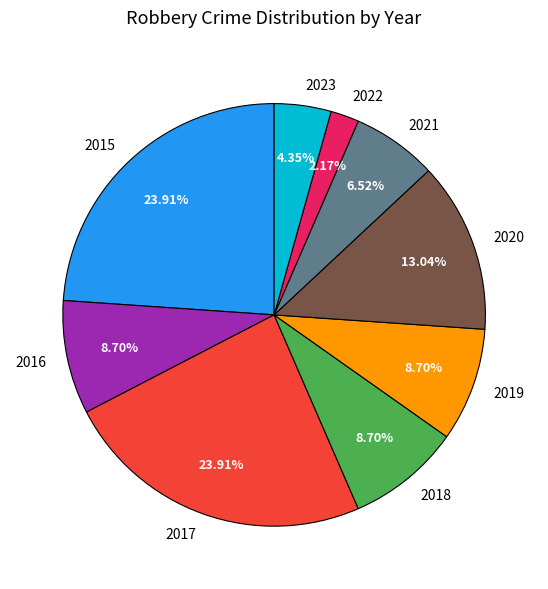

What is the total percentage of 2019 and 2016?

17.4%